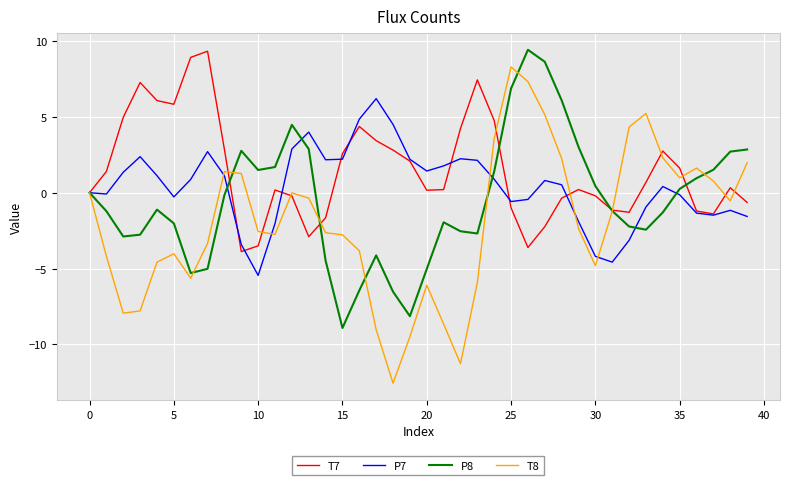

What are all the series names shown in the legend?

T7, P7, P8, T8